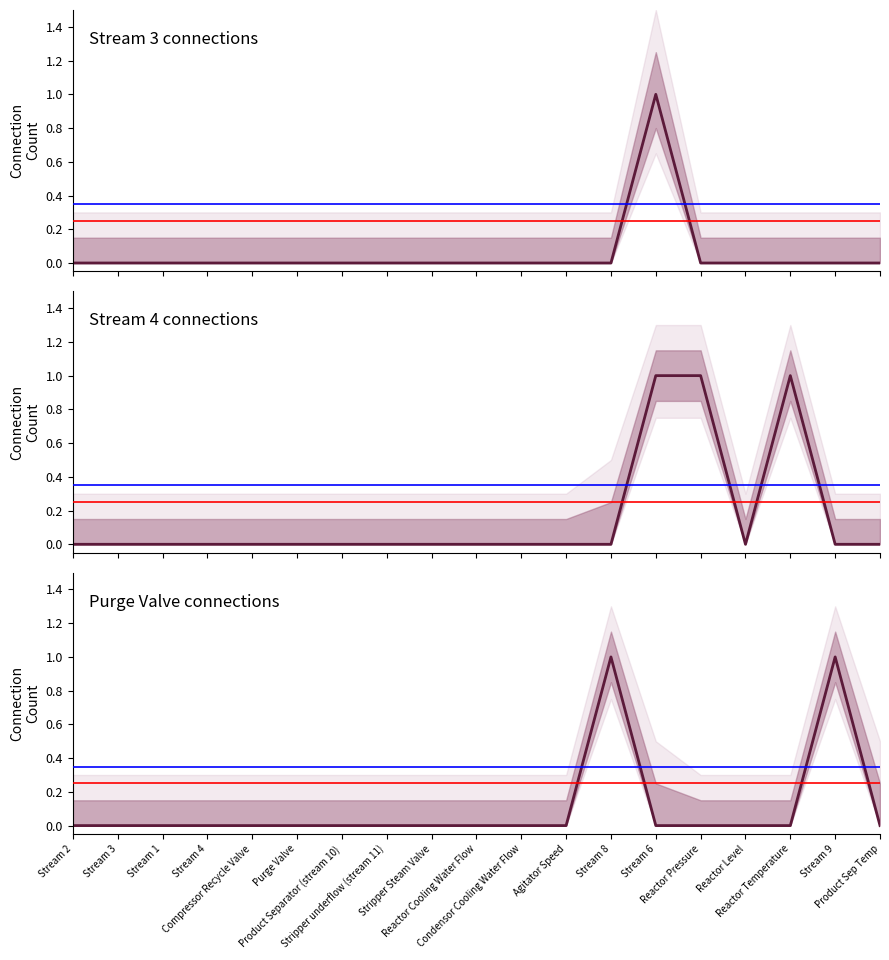

List the labels in order of Stream 4 value, largest first.

Stream 6, Reactor Pressure, Reactor Temperature, Stream 2, Stream 3, Stream 1, Stream 4, Compressor Recycle Valve, Purge Valve, Product Separator (stream 10), Stripper underflow (stream 11), Stripper Steam Valve, Reactor Cooling Water Flow, Condensor Cooling Water Flow, Agitator Speed, Stream 8, Reactor Level, Stream 9, Product Sep Temp